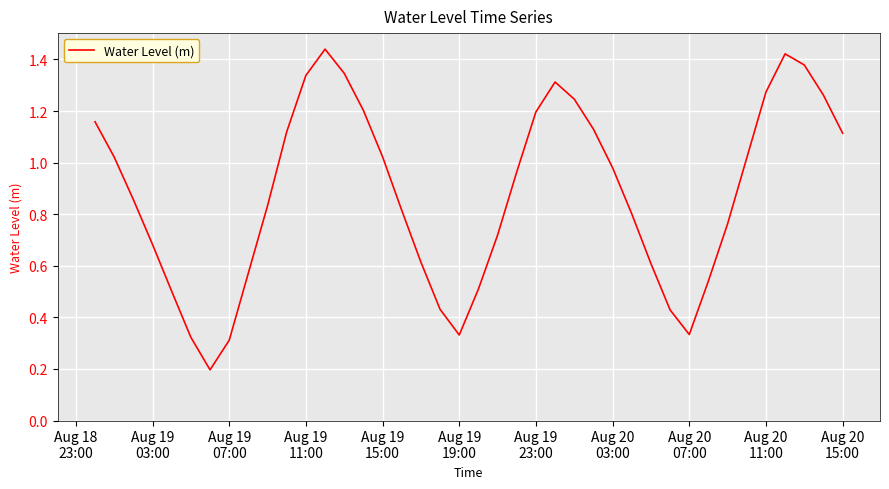

What is the value of the 31st point from the left?

0.4